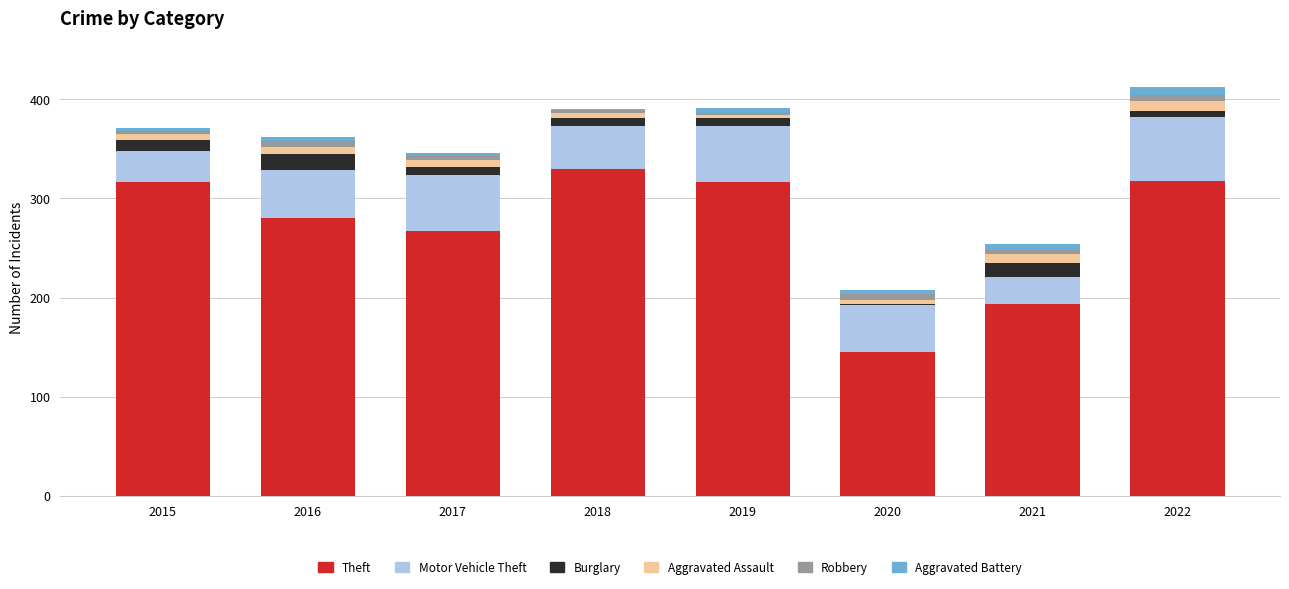

What are all the series names shown in the legend?

Theft, Motor Vehicle Theft, Burglary, Aggravated Assault, Robbery, Aggravated Battery